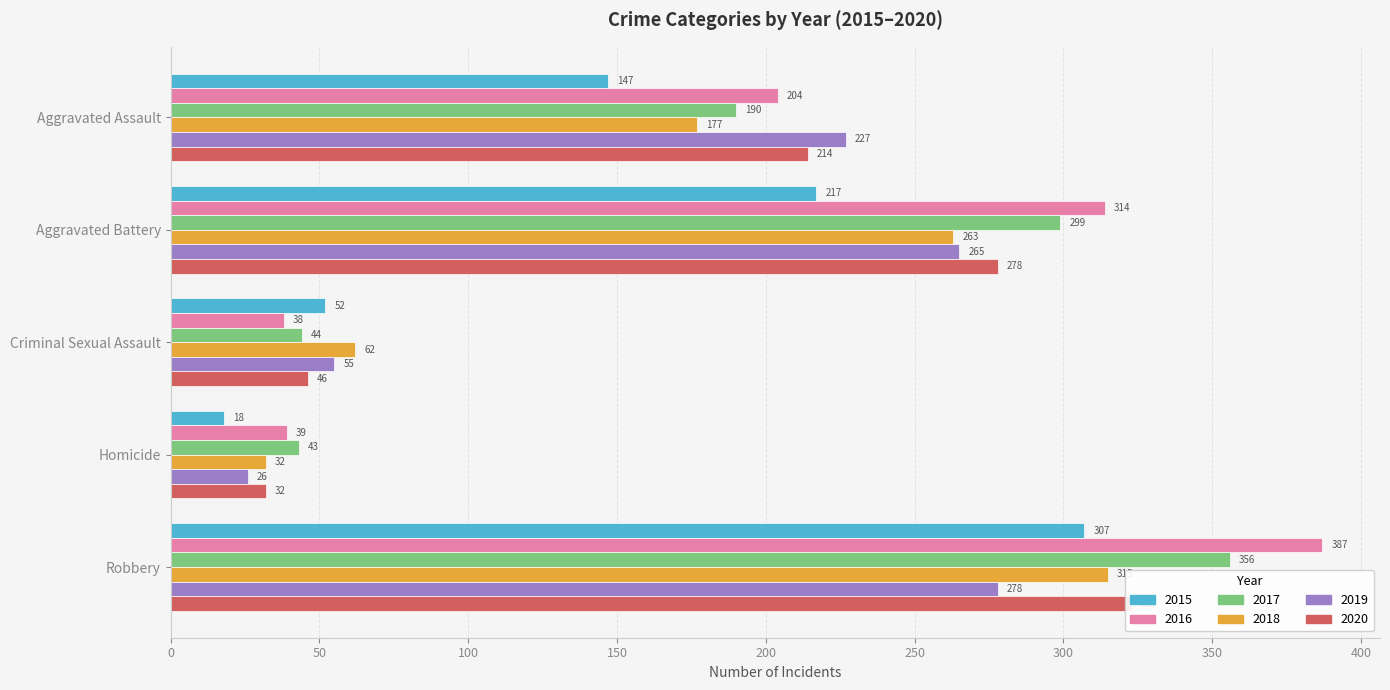

What is the difference between the maximum and minimum values in the 2017 series?

313